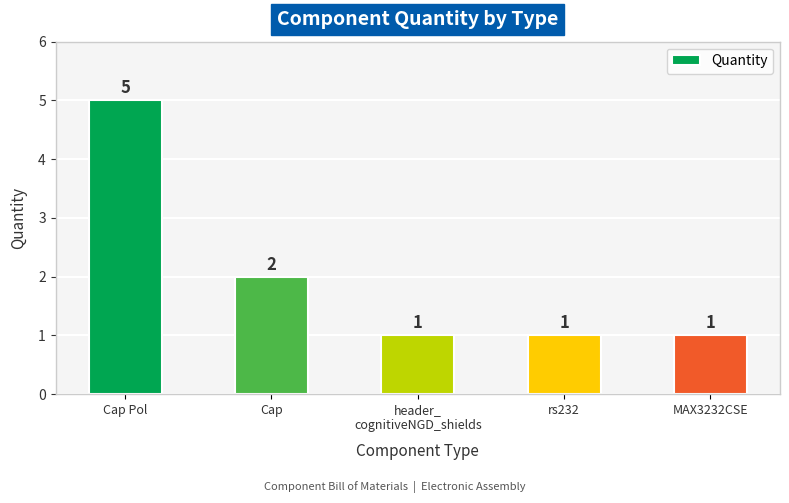

Reading left to right, extract all data points from this chart.

Cap Pol=5	Cap=2	header_
cognitiveNGD_shields=1	rs232=1	MAX3232CSE=1